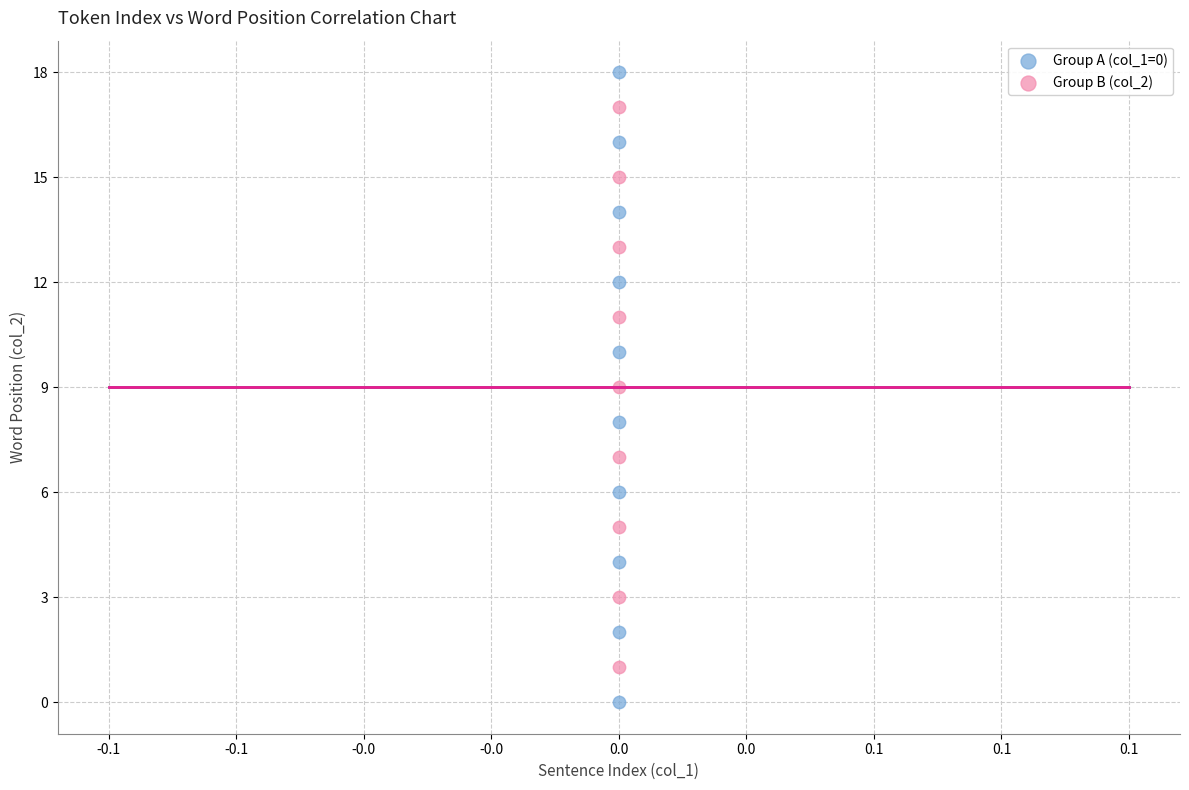

What are all the series names shown in the legend?

Group A (col_1=0), Group B (col_2)